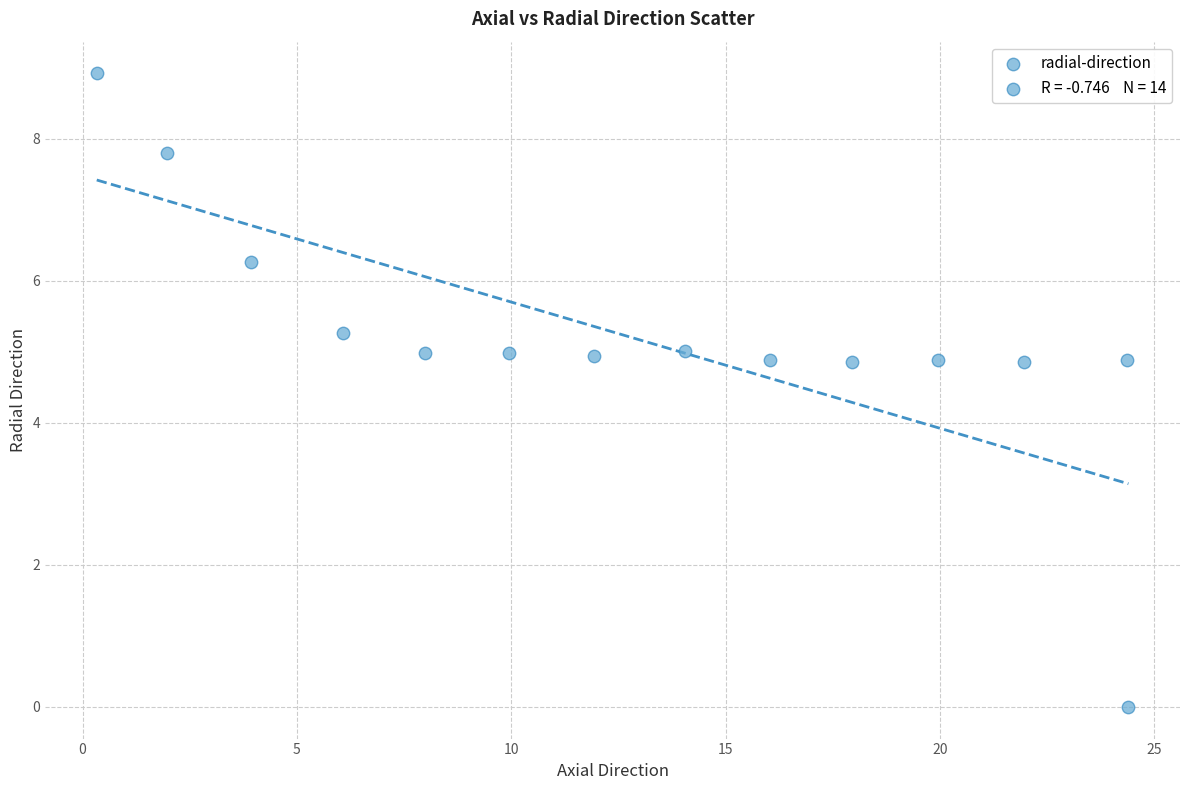

What is the range of Y values (max minus min)?

8.9